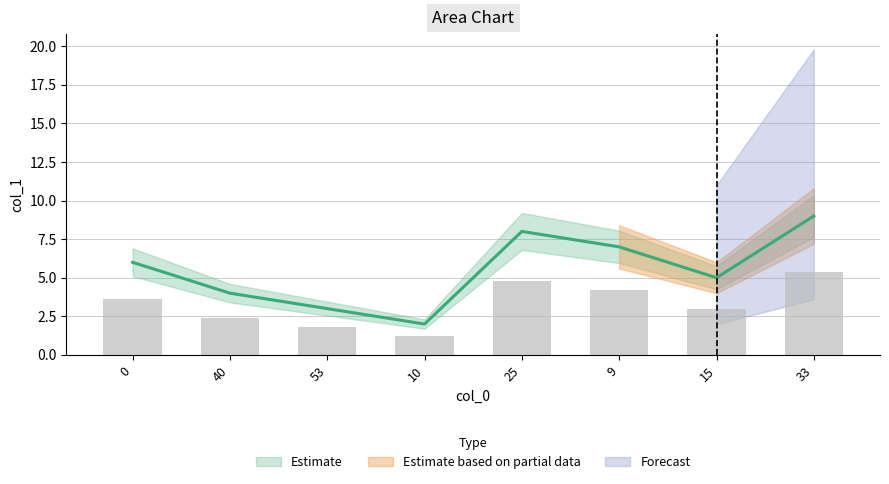

Between 40 and 33, which is larger?

33